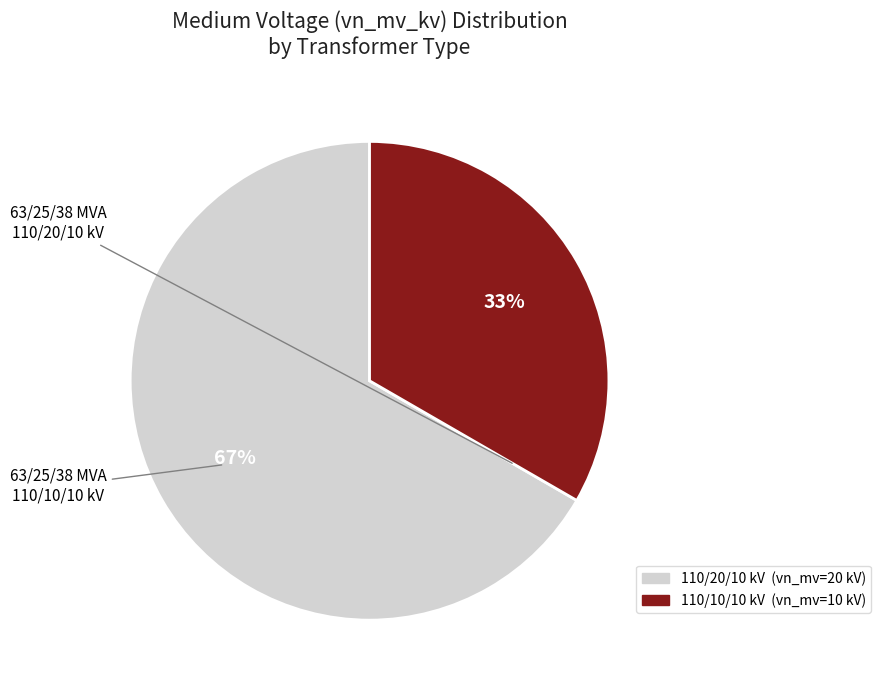

Is there any slice that represents more than half of the pie?

Yes